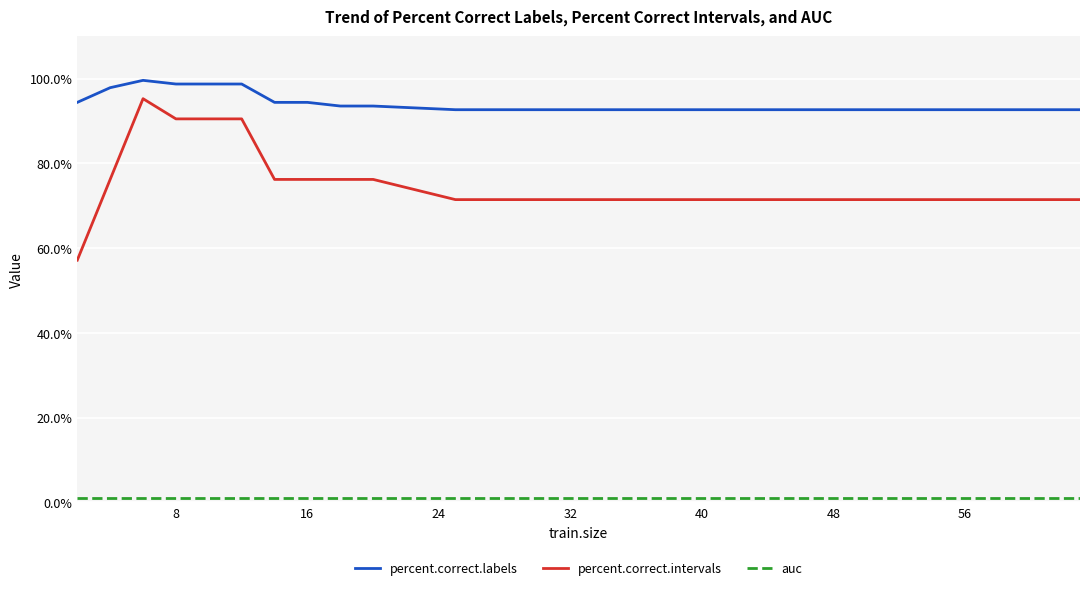

How many distinct data groups are displayed?

3